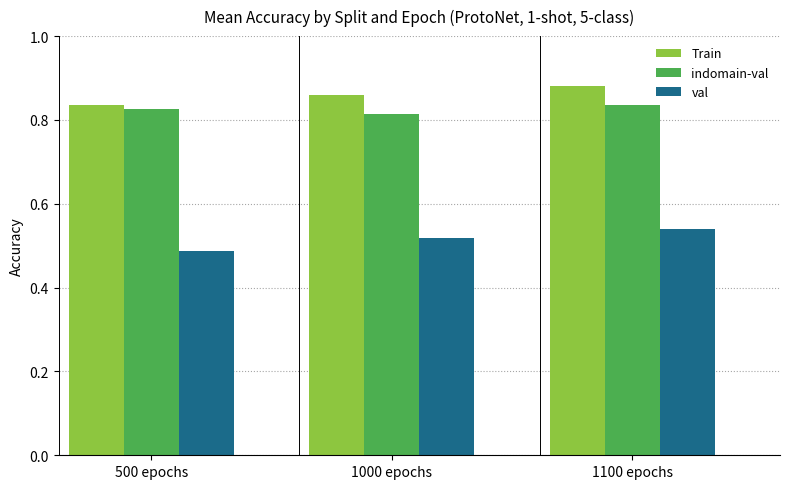

What is the sum of the Train values at 500 epochs and 1100 epochs?

1.7